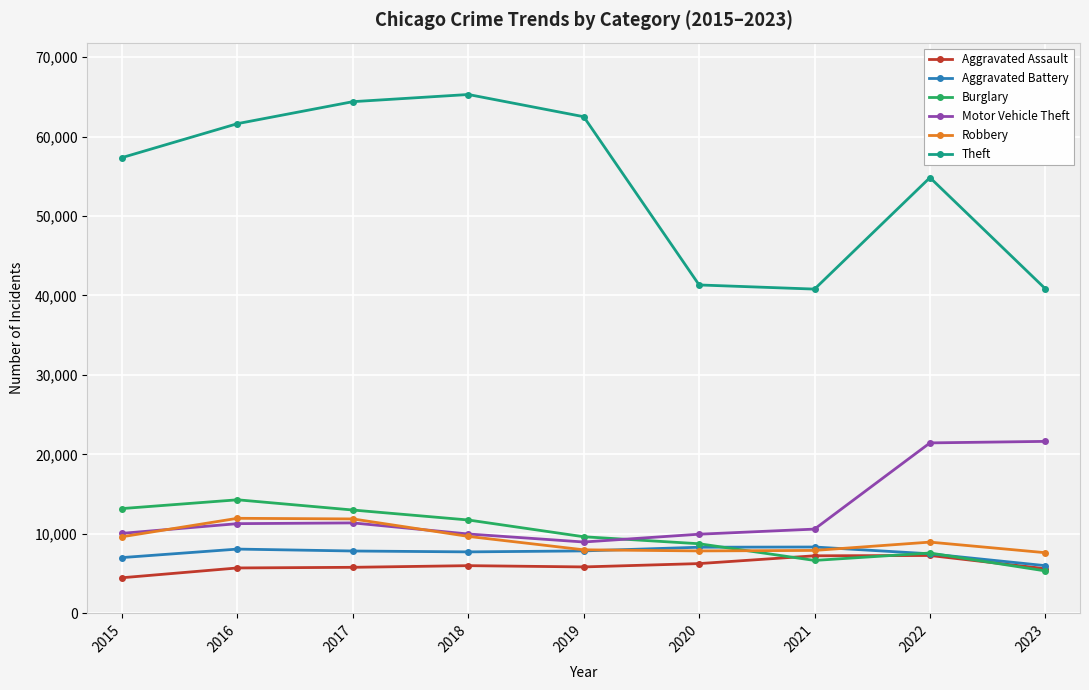

How many data points in Theft are less than 57350?

4